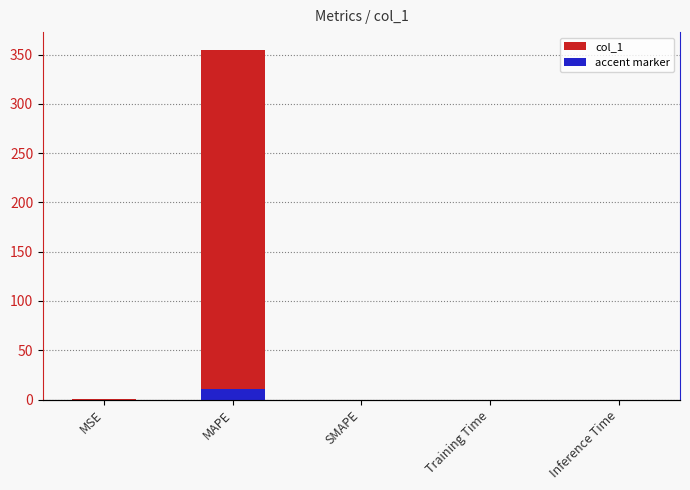

What value does the data have at MAPE?

355.0